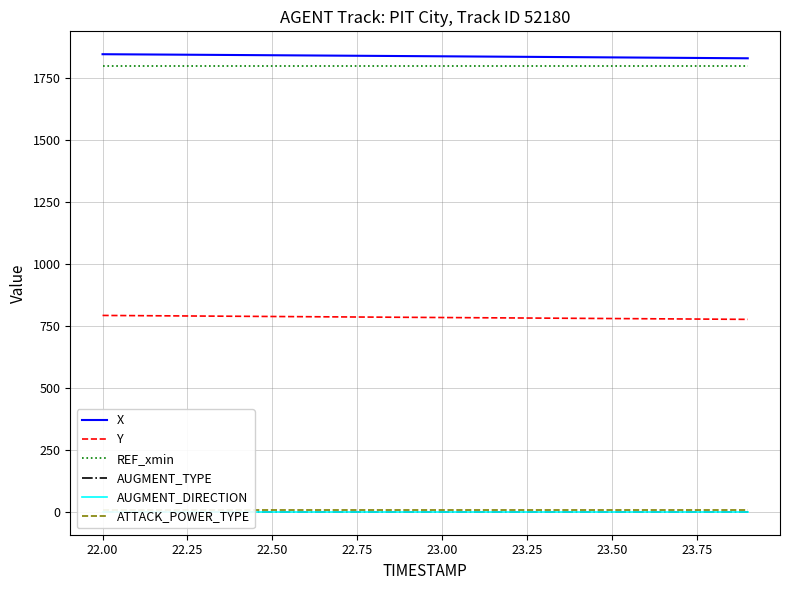

True or false: AUGMENT_TYPE has more than 0 interior local peaks.

False